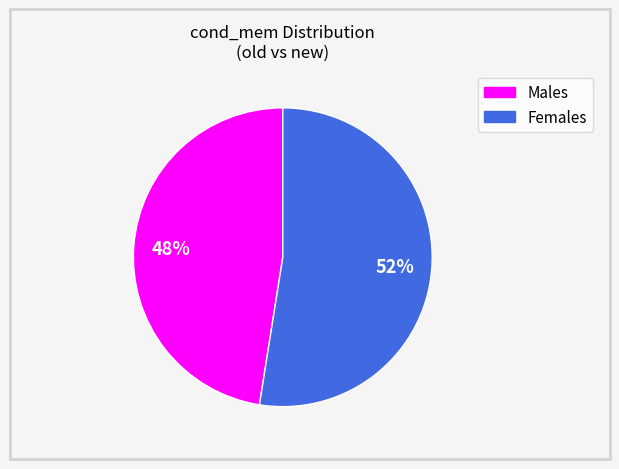

Is there a majority slice in this chart?

Yes